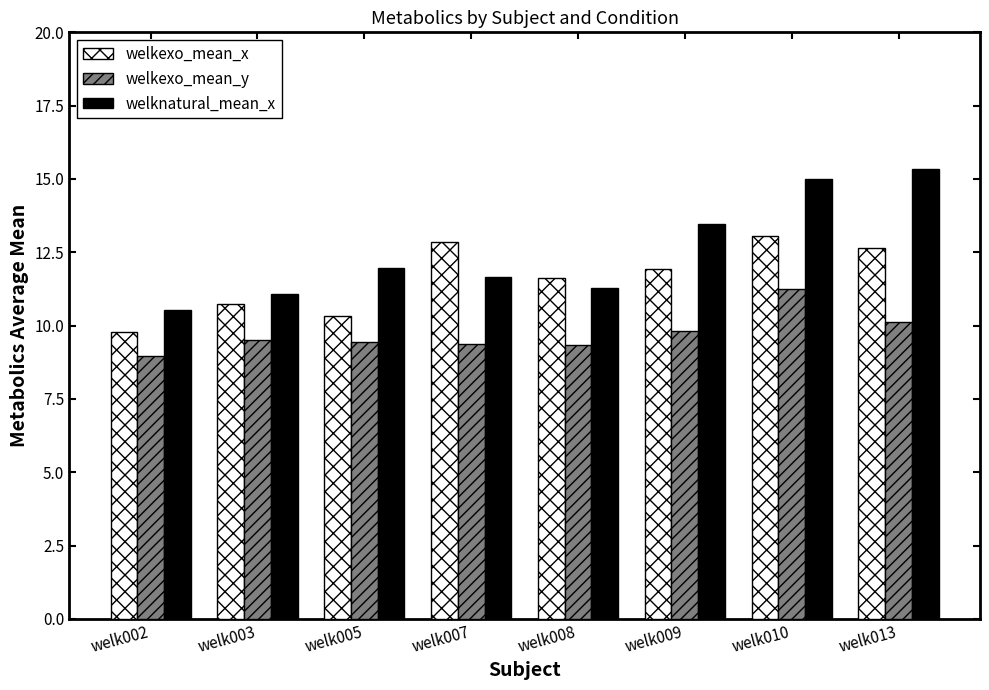

How many bars are there in total?

24